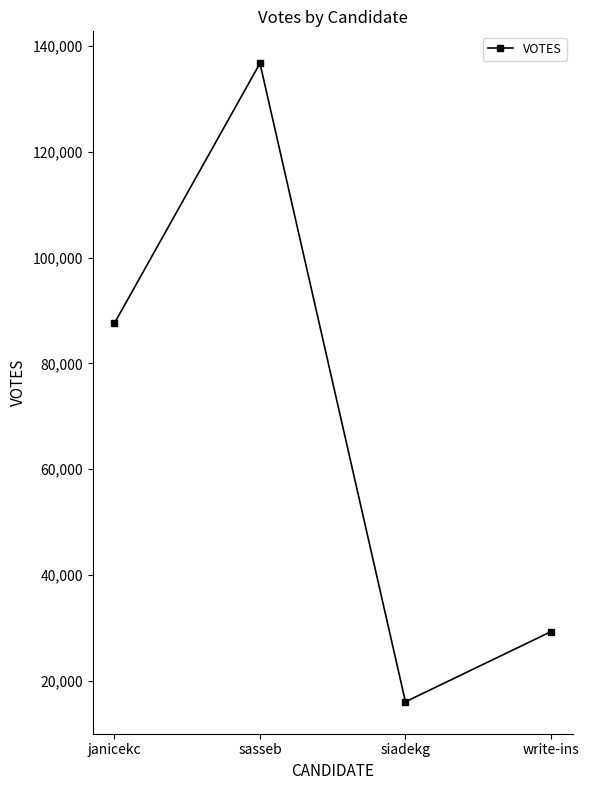

Reading right to left, transcribe all the data shown in this chart.

write-ins=29275	siadekg=16019	sasseb=136745	janicekc=87608